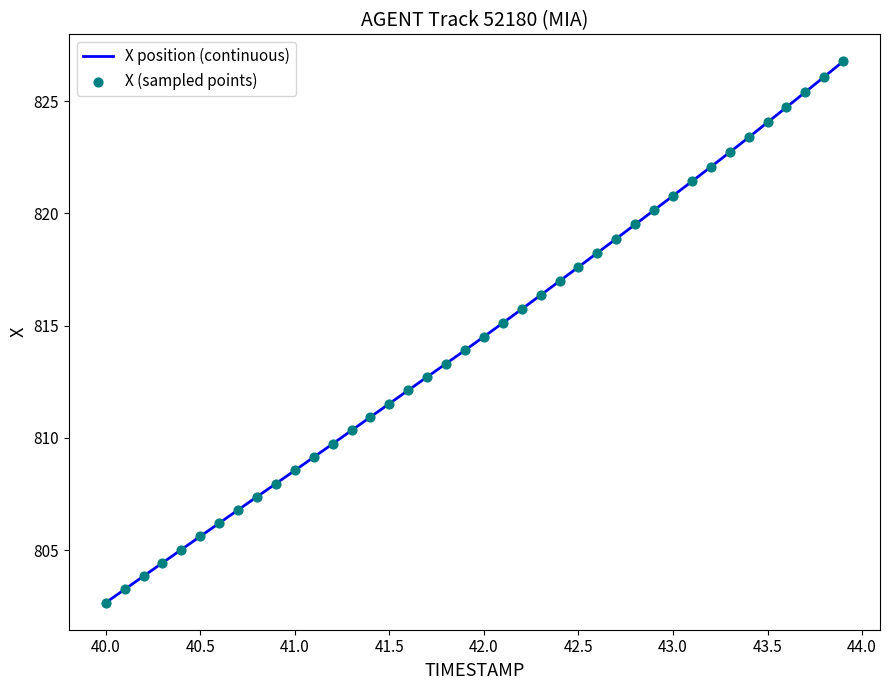

What is the maximum value shown in the chart?

826.8